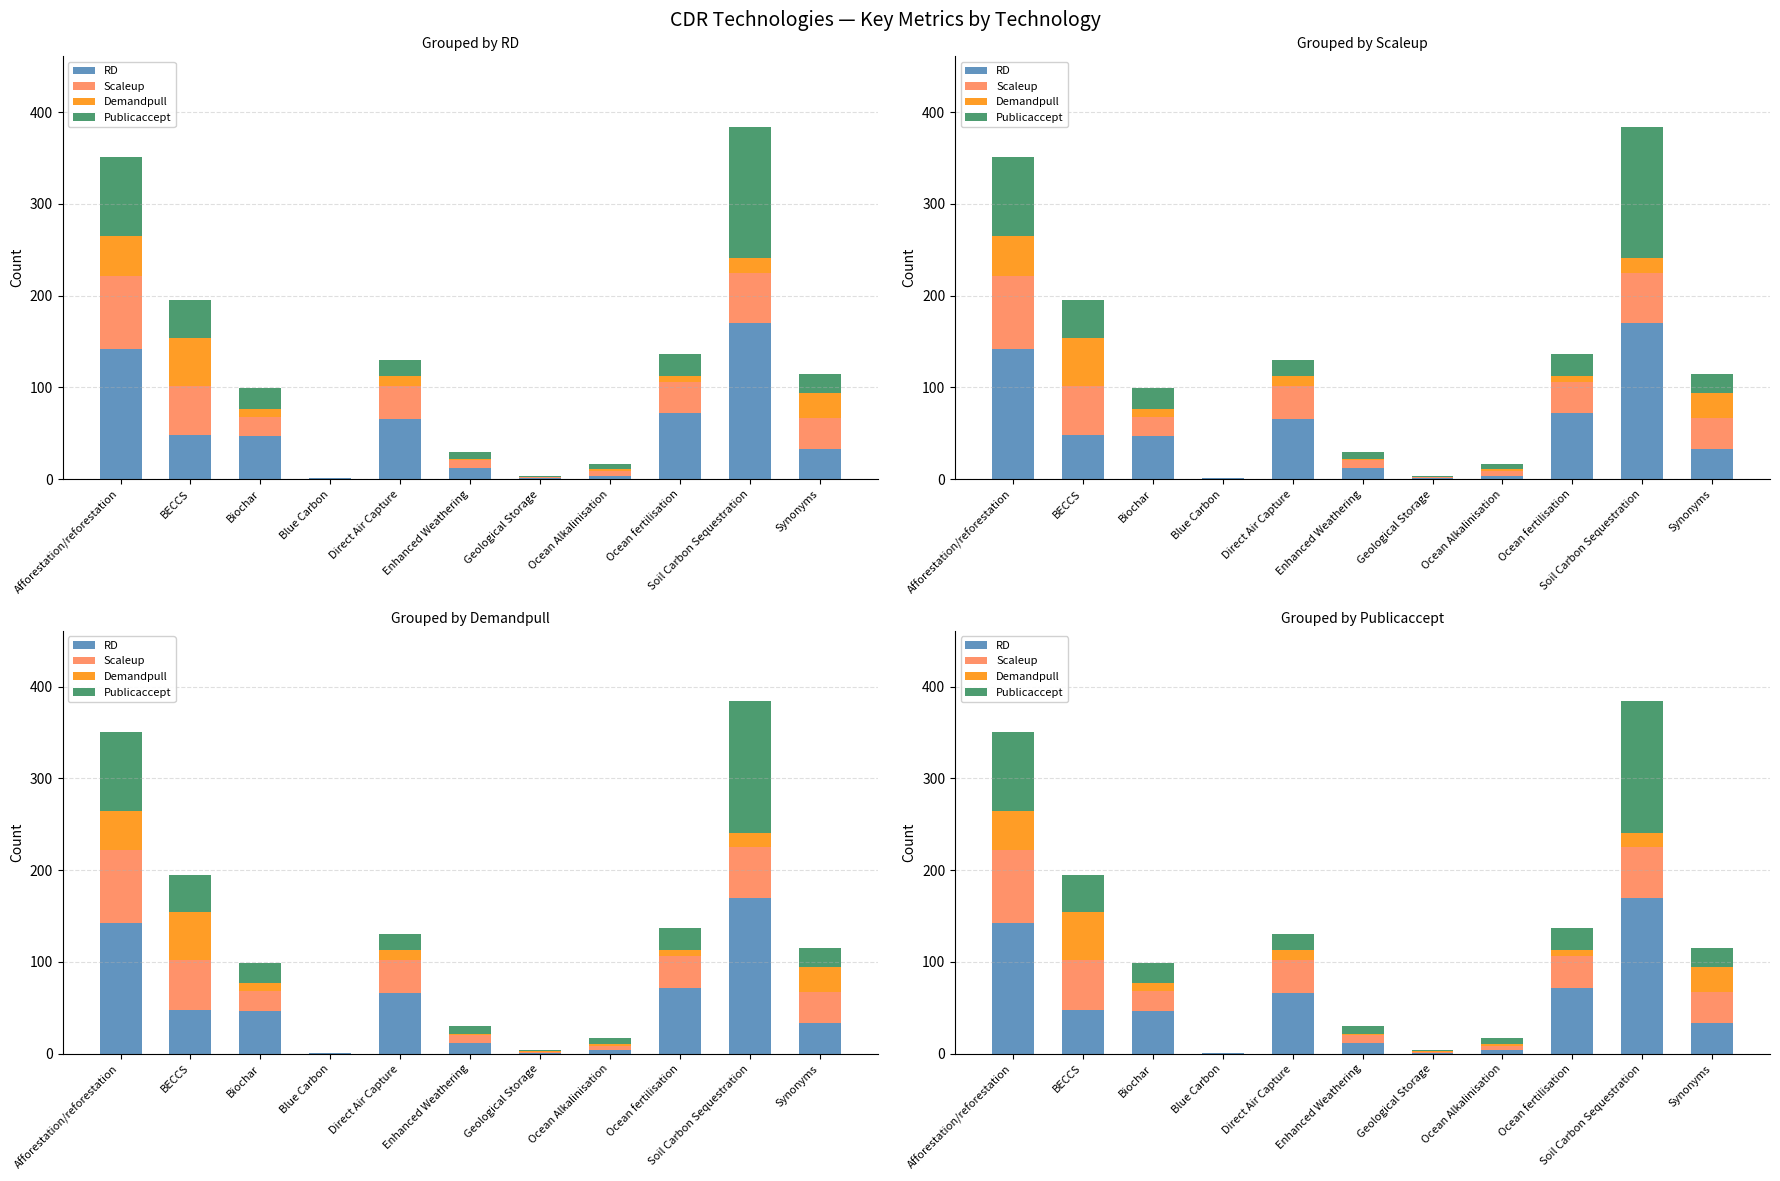

What are all the series names shown in the legend?

RD, Scaleup, Demandpull, Publicaccept